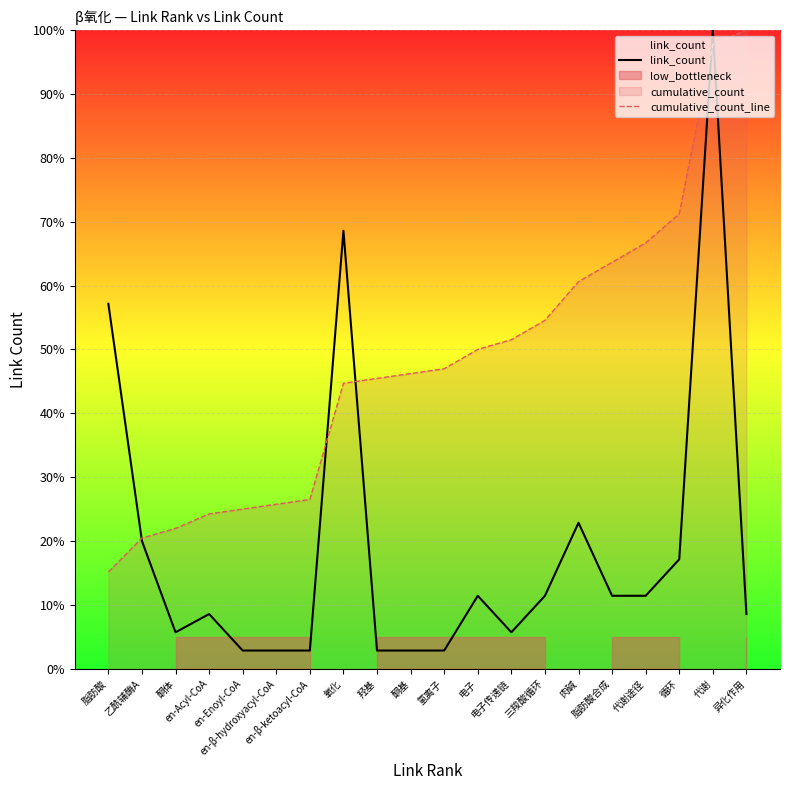

What is the difference between the highest and lowest values at en-β-ketoacyl-CoA?

23.7